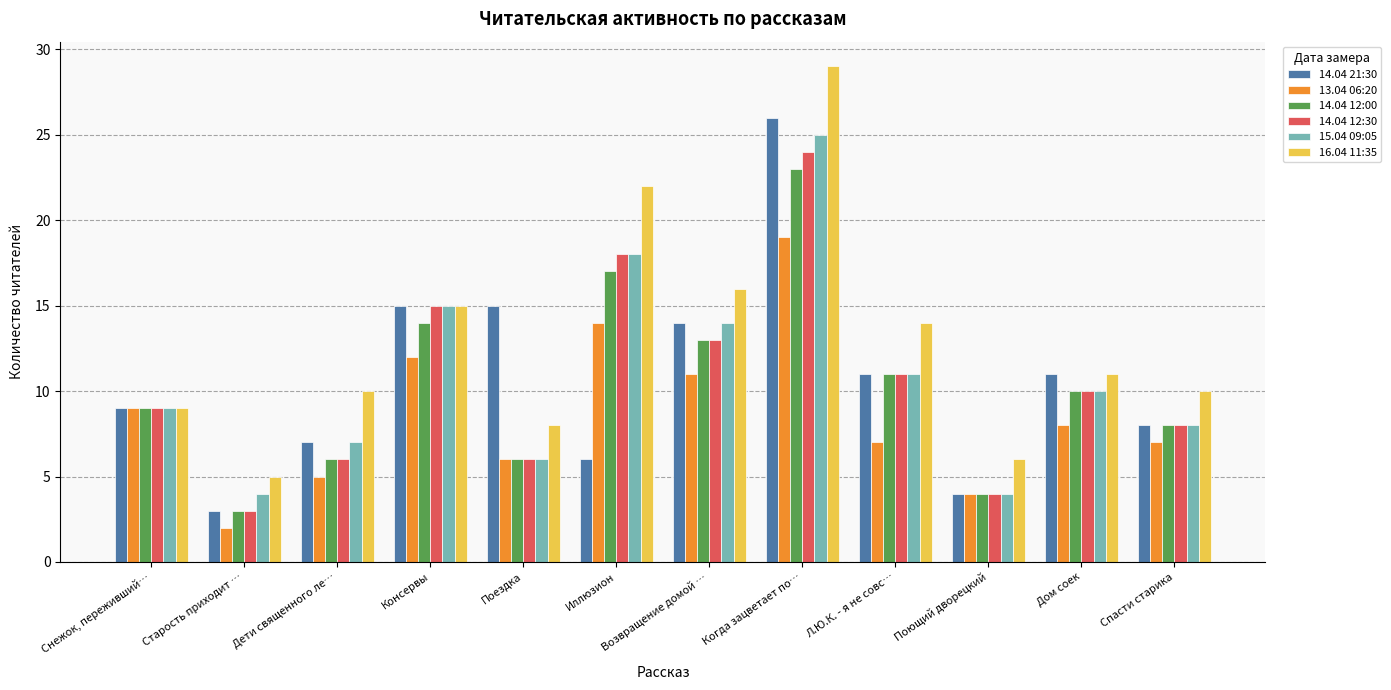

What is the label of the 9th bar from the right?

Консервы